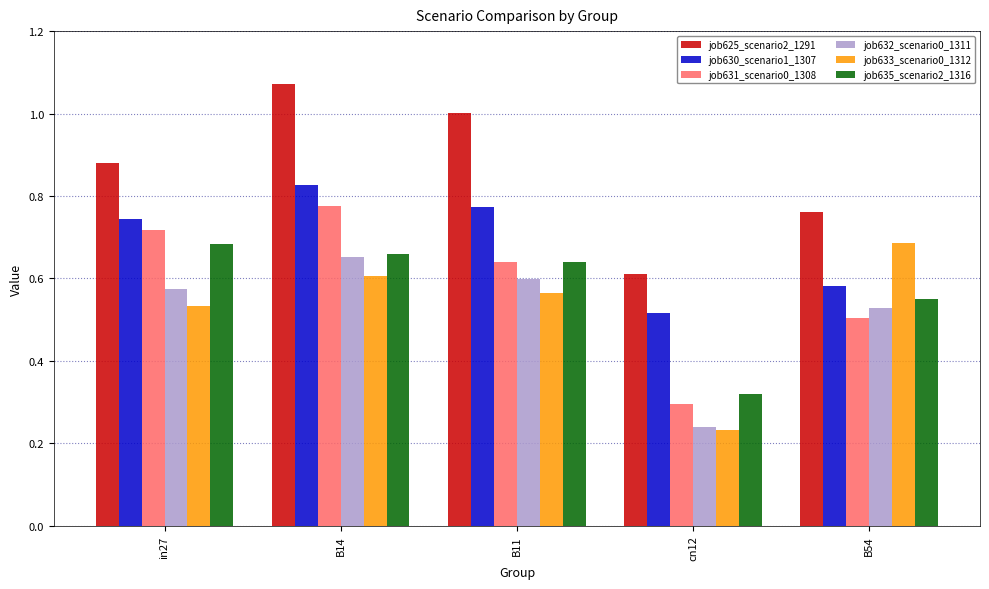

The value of job633_scenario0_1312 at B14 is 0.6. True or false?

True